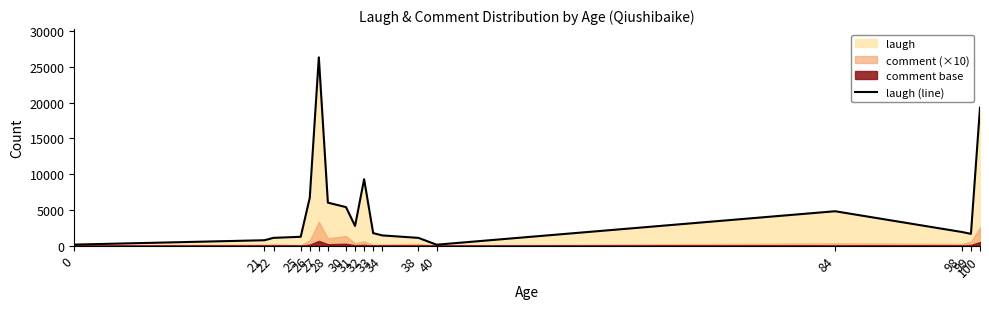

What is the value of the 6th point from the left?

26348